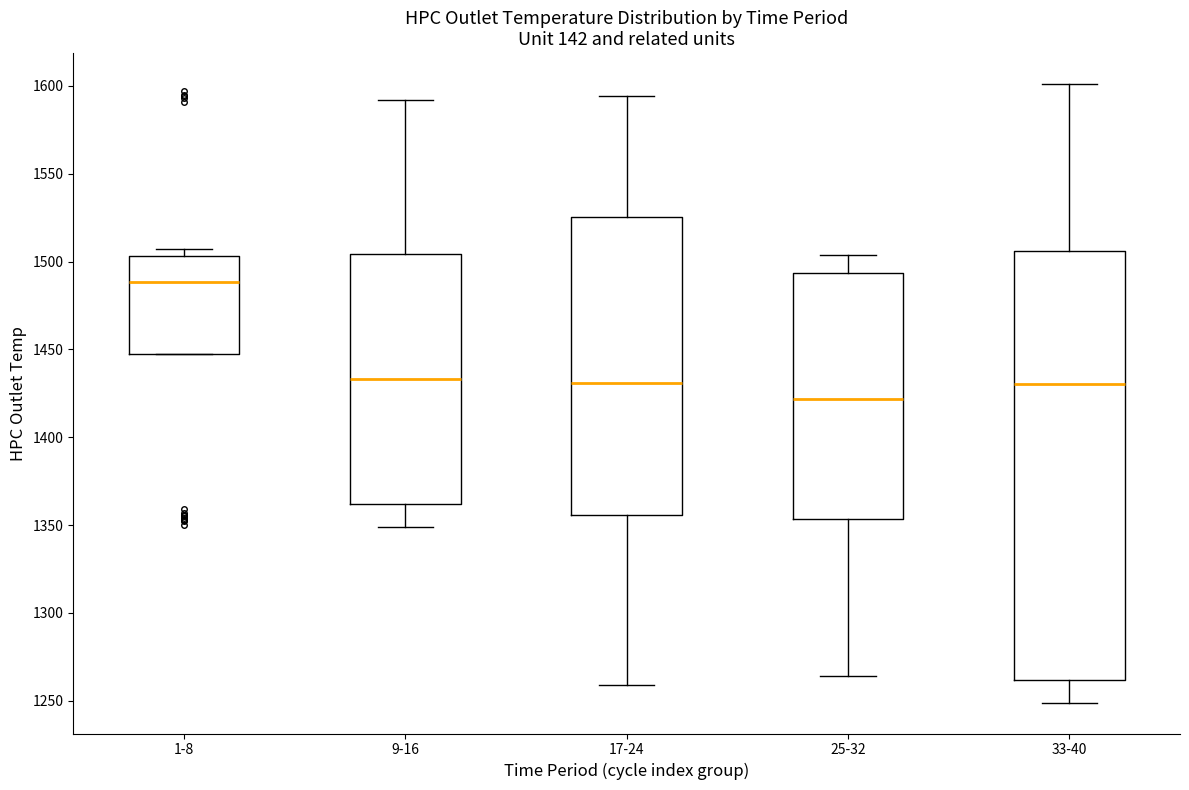

Where is the upper edge of the box for 25-32 on the y-axis? The values are not printed on the chart, so give them approximately, as read against the axis.

1495